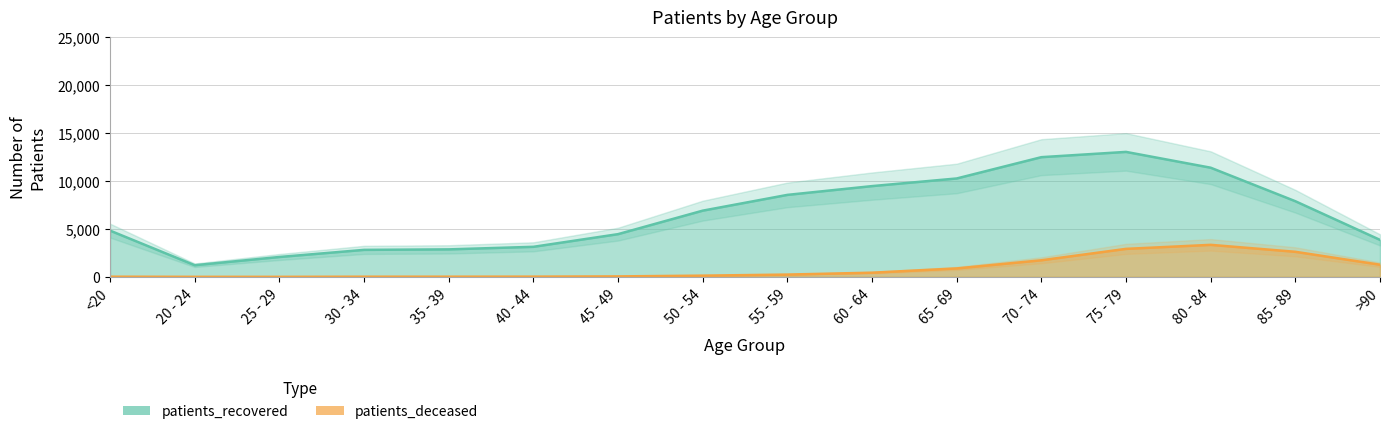

Reading left to right, transcribe all the data shown in this chart.

patients_recovered: <20=4822	20 - 24=1214	25 - 29=2072	30 - 34=2815	35 - 39=2867	40 - 44=3133	45 - 49=4454	50 - 54=6903	55 - 59=8547	60 - 64=9462	65 - 69=10258	70 - 74=12479	75 - 79=13028	80 - 84=11380	85 - 89=7886	>90=3856
patients_deceased: <20=18	20 - 24=4	25 - 29=3	30 - 34=17	35 - 39=19	40 - 44=24	45 - 49=49	50 - 54=128	55 - 59=239	60 - 64=436	65 - 69=879	70 - 74=1730	75 - 79=2919	80 - 84=3339	85 - 89=2614	>90=1267